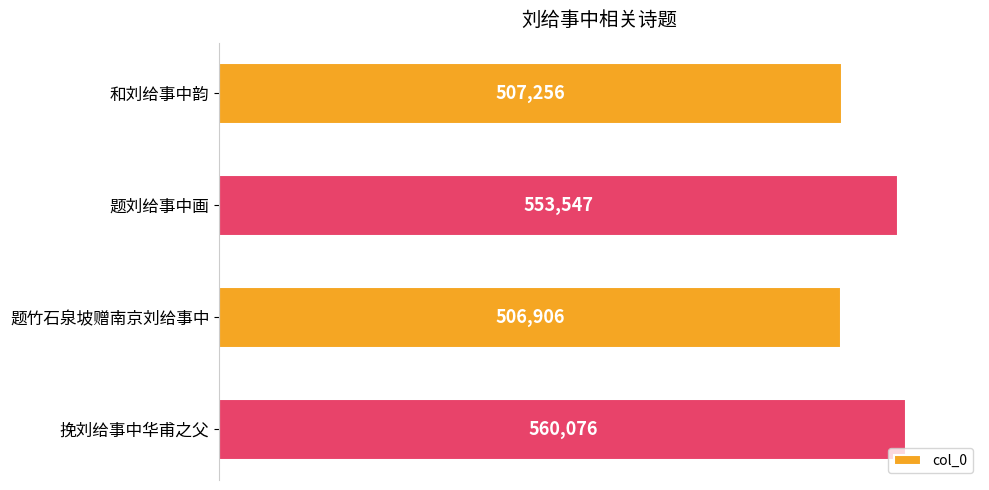

What is the change in value from 题刘给事中画 to 题竹石泉坡赠南京刘给事中?

-46641